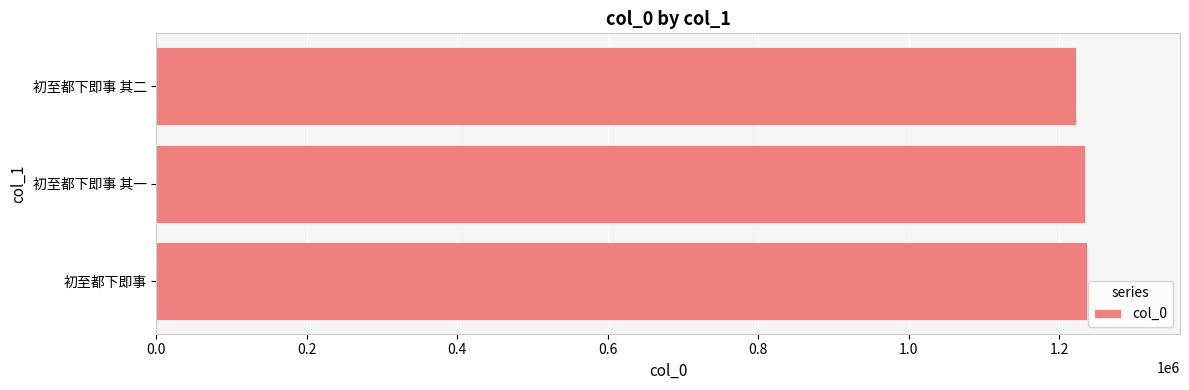

How many series are shown in this chart?

1